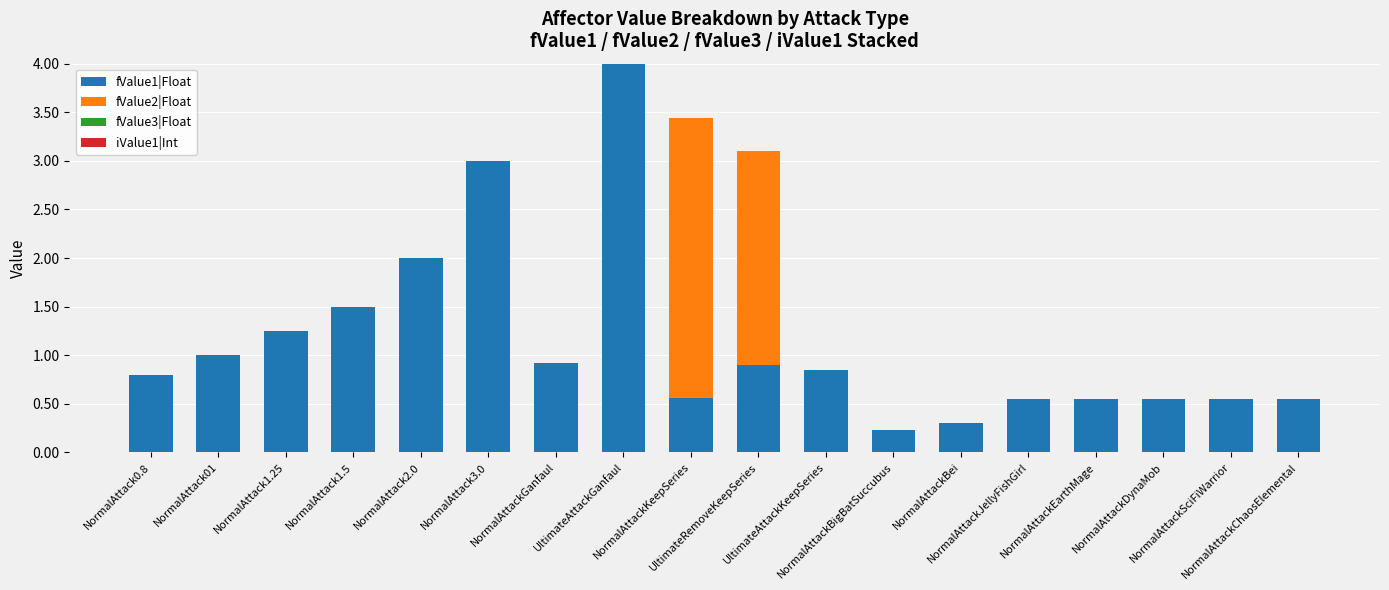

What is the maximum value for fValue1|Float?

4.0